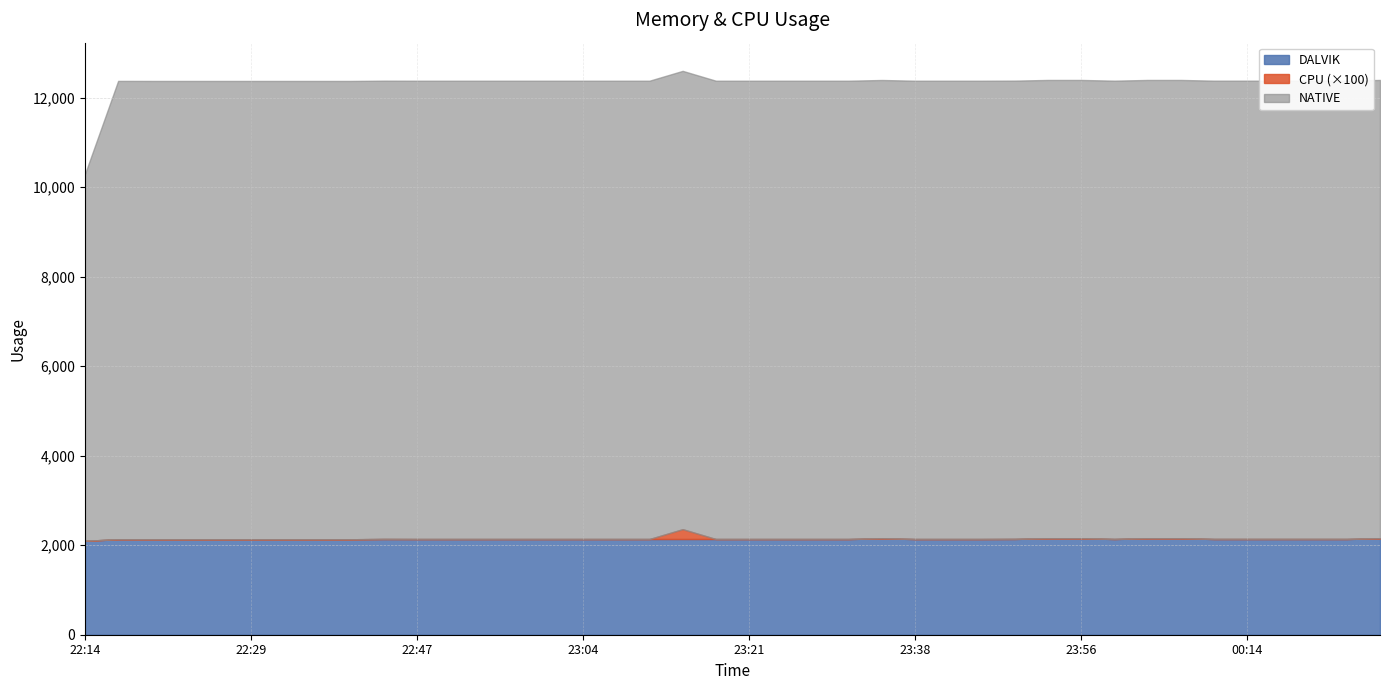

True or false: DALVIK and NATIVE cross at least once.

False